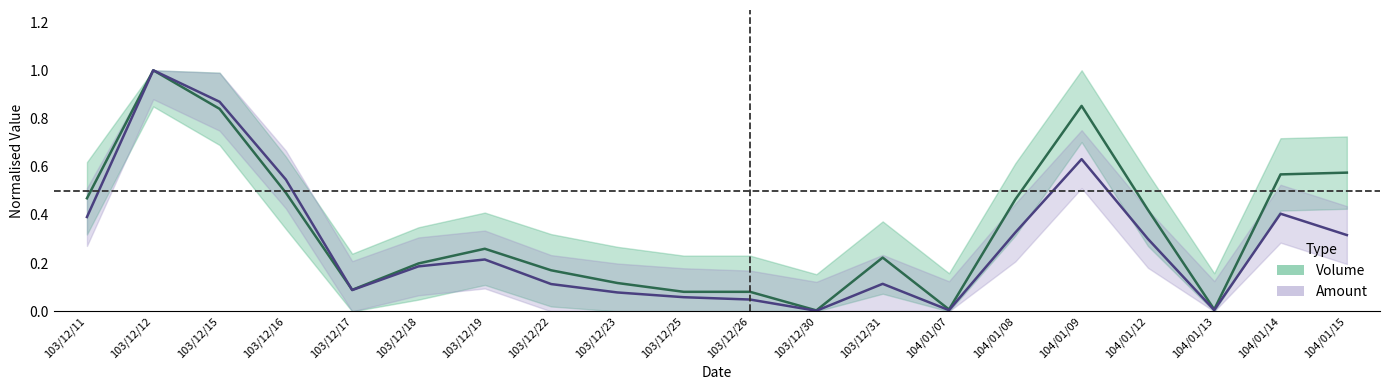

The Volume series shows 0.2 at 103/12/22. True or false?

True